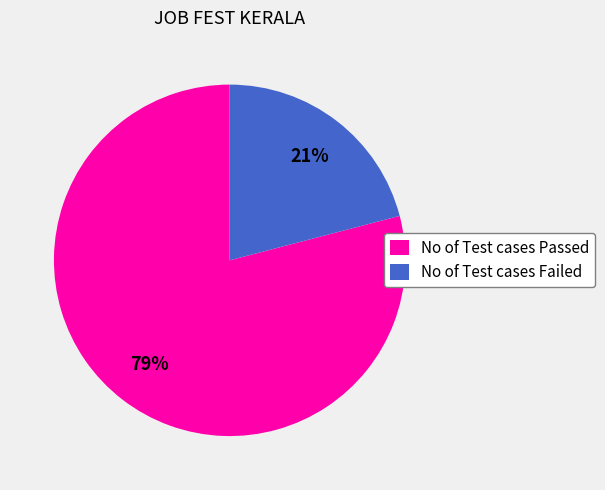

Between No of Test cases Passed and No of Test cases Failed, which is larger?

No of Test cases Passed